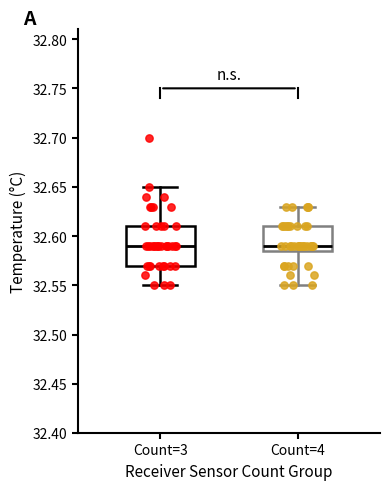

Where does the lower whisker of the box for Count=4 end on the y-axis? The values are not printed on the chart, so give them approximately, as read against the axis.

32.550